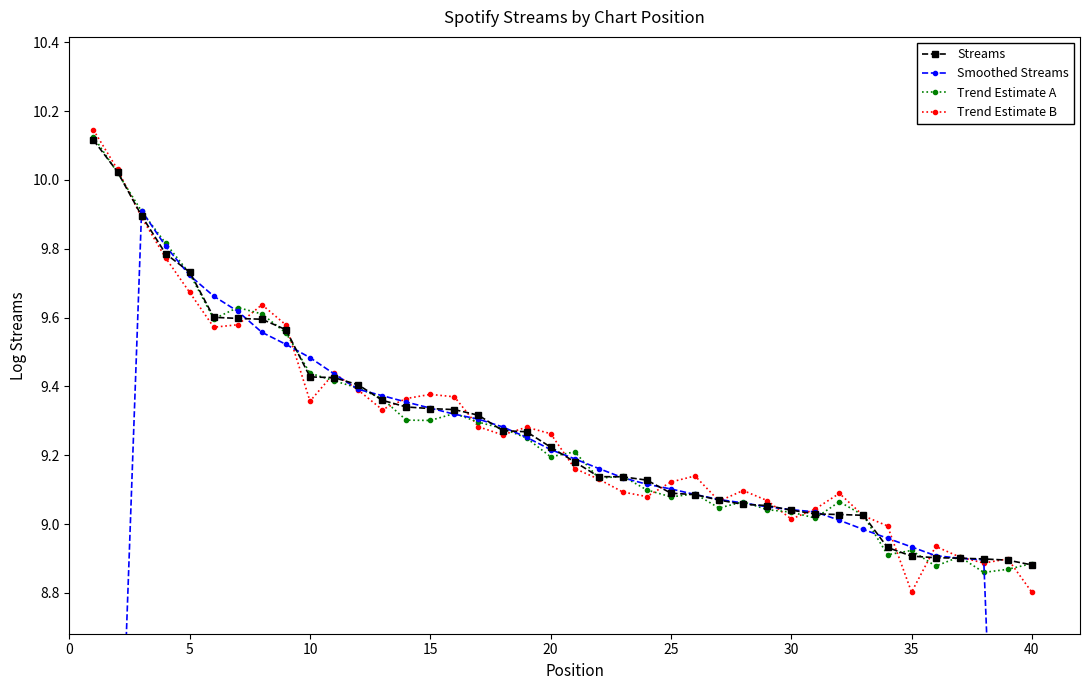

The Streams series shows 5.3 at 10. True or false?

False